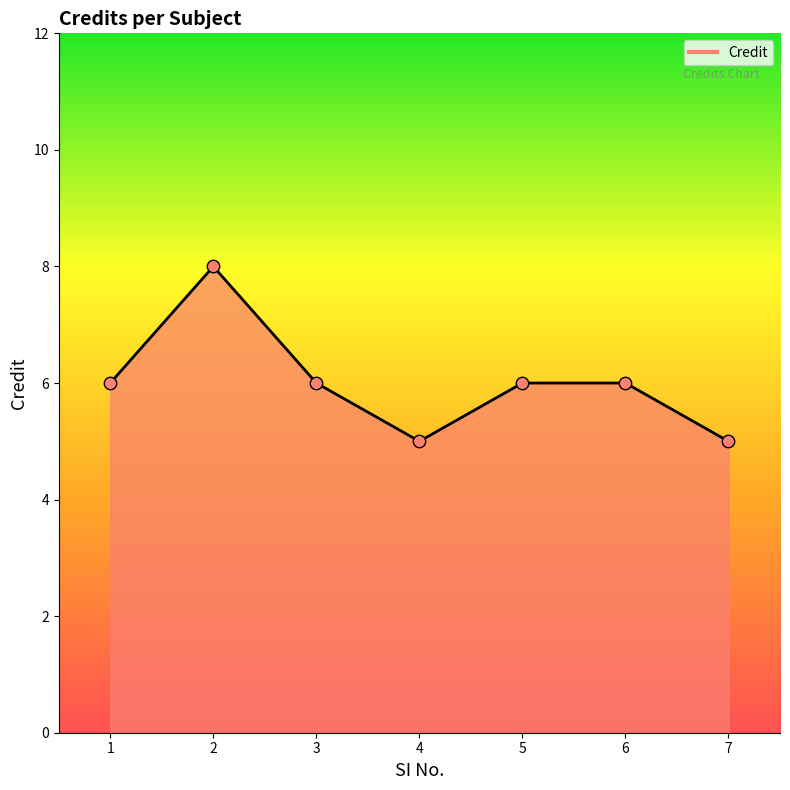

Which has a higher value, 2 or 1?

2